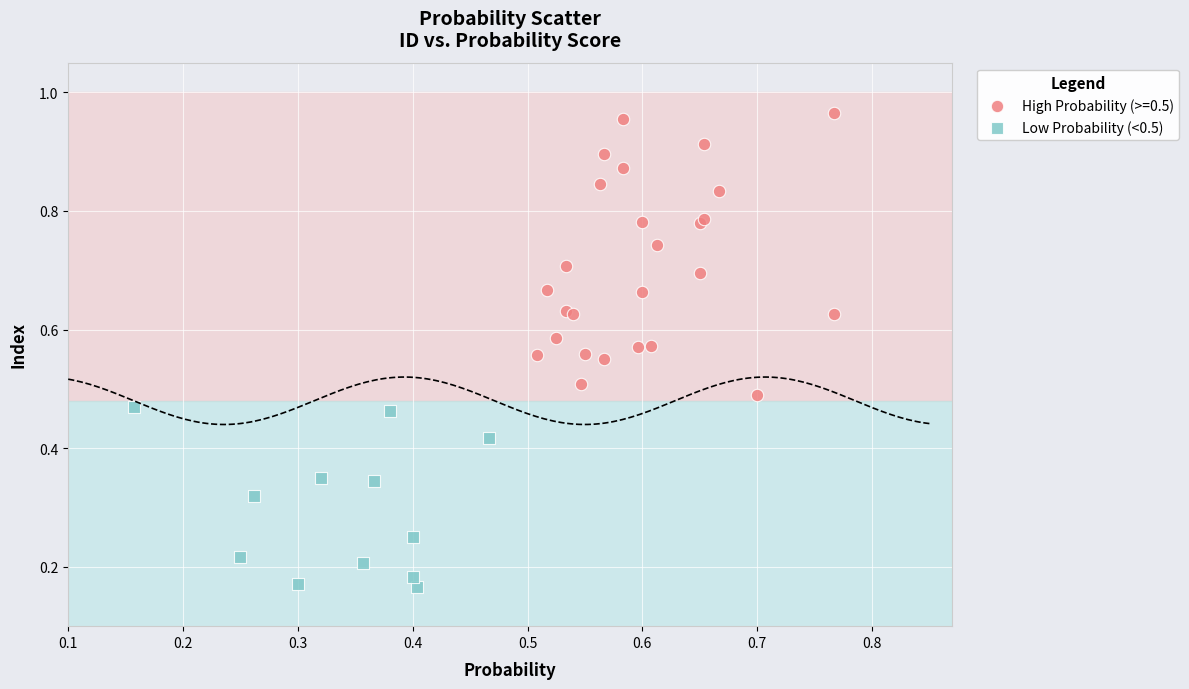

Which series reaches the maximum Y coordinate?

High Probability (>=0.5)